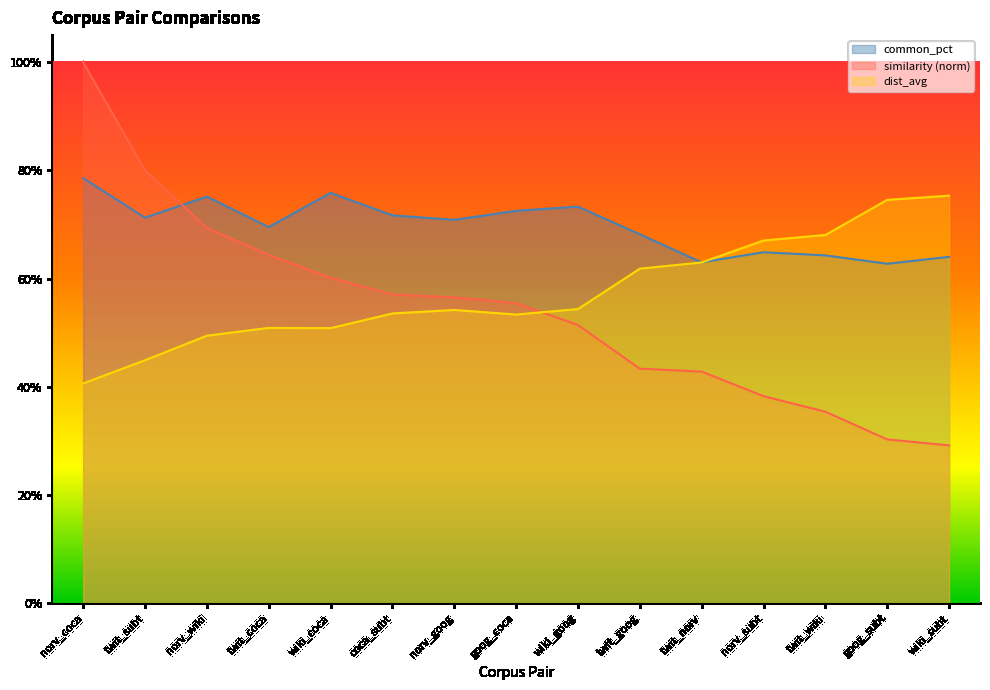

True or false: dist_avg has a value of 0.6 at twit_norv.

True